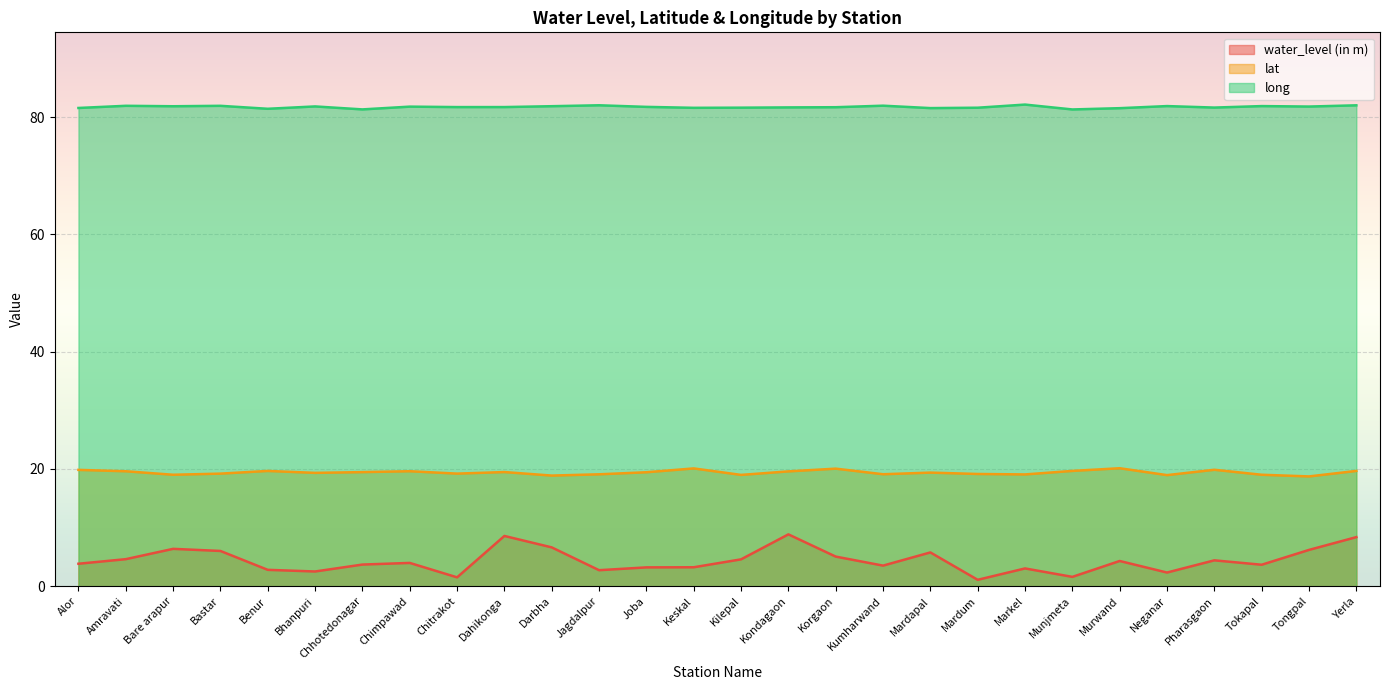

Which series has the widest spread of values?

water_level (in m)